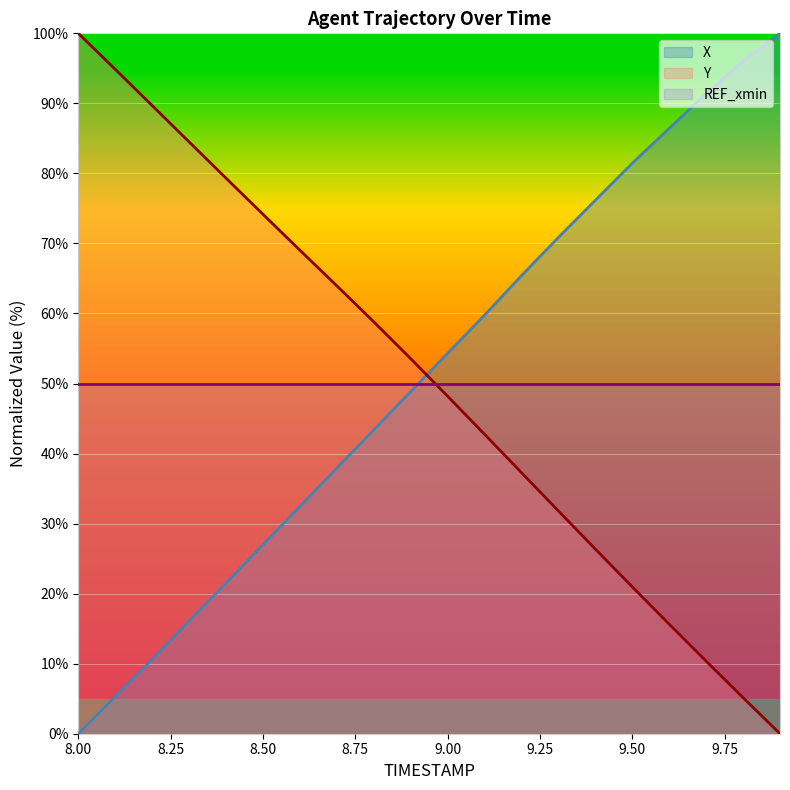

How many values in the X series exceed 54?

10